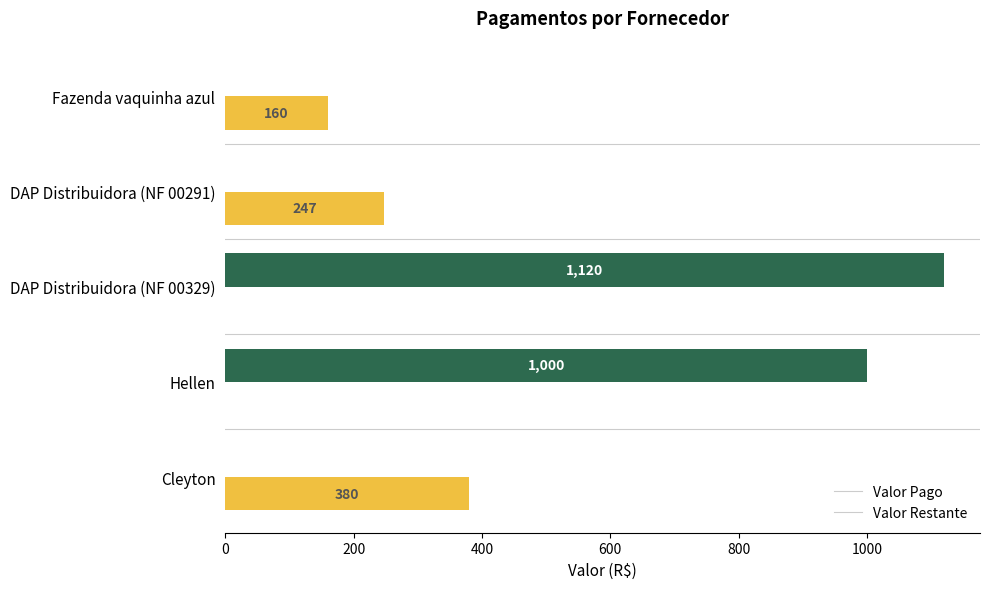

What value does the Valor Pago series have at DAP Distribuidora (NF 00329)?

1120.0